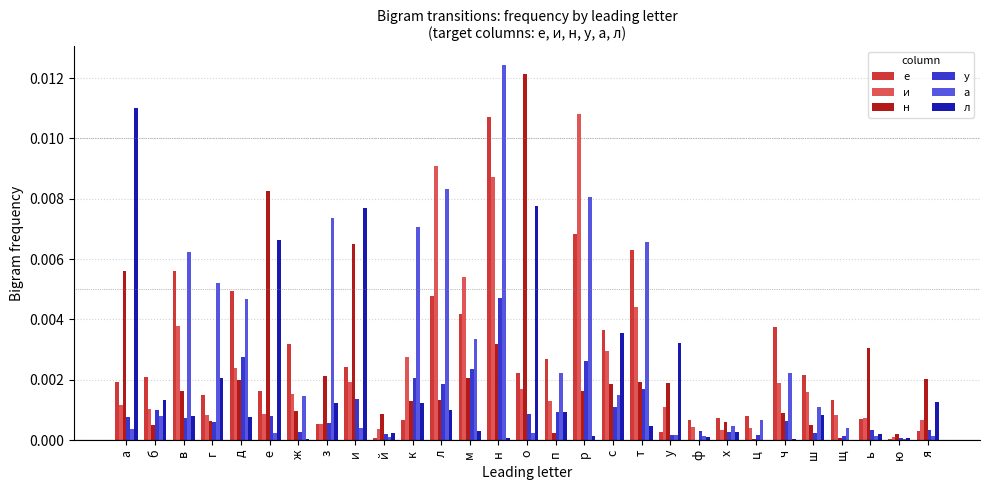

Between е and щ, which series saw the biggest shift?

н